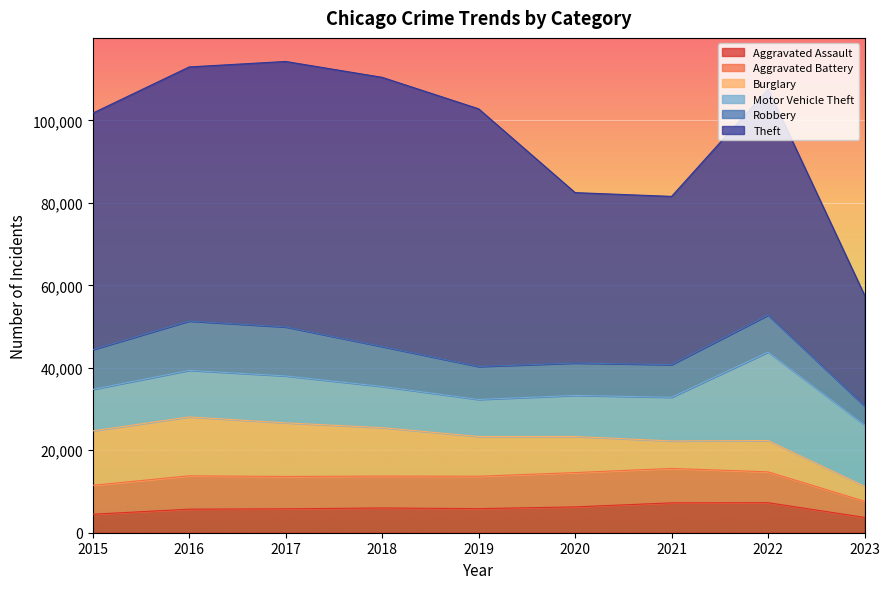

What is the value of the Aggravated Battery point at the 2nd from the left?

8085